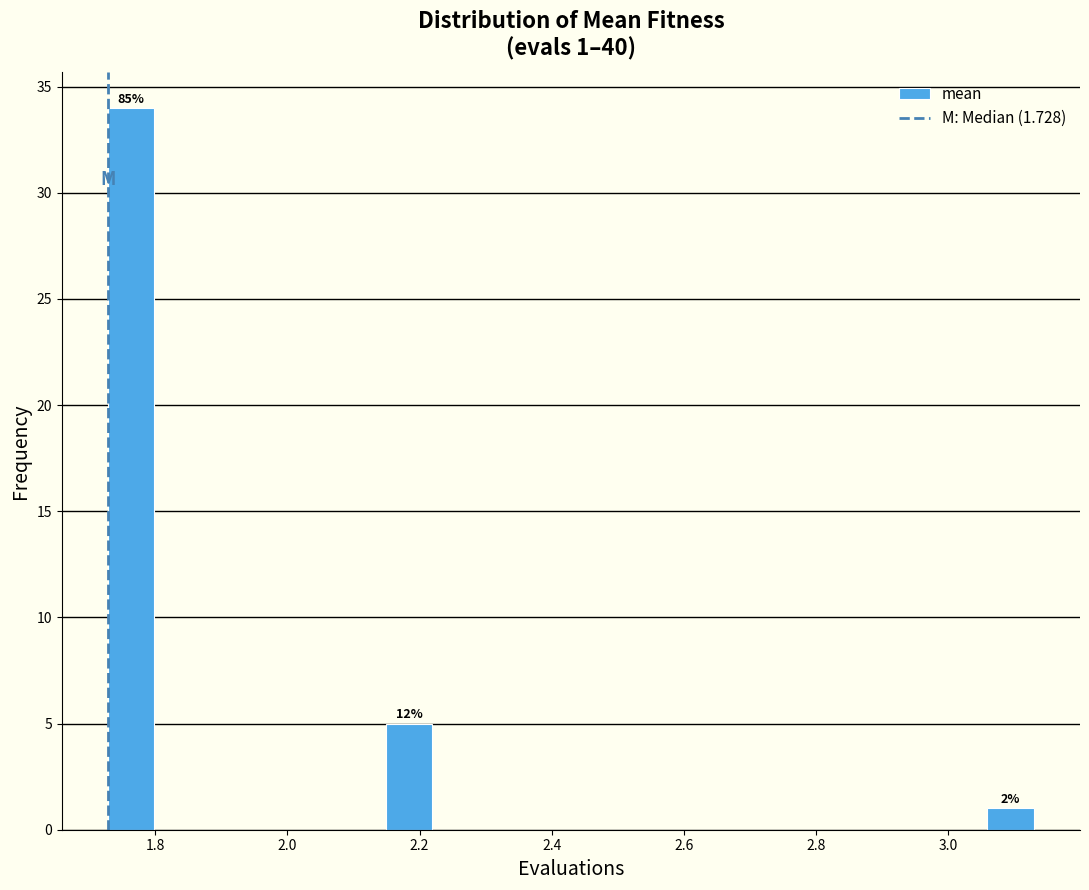

Read against the x-axis, roughly where is the centre of the tallest bar?

1.76